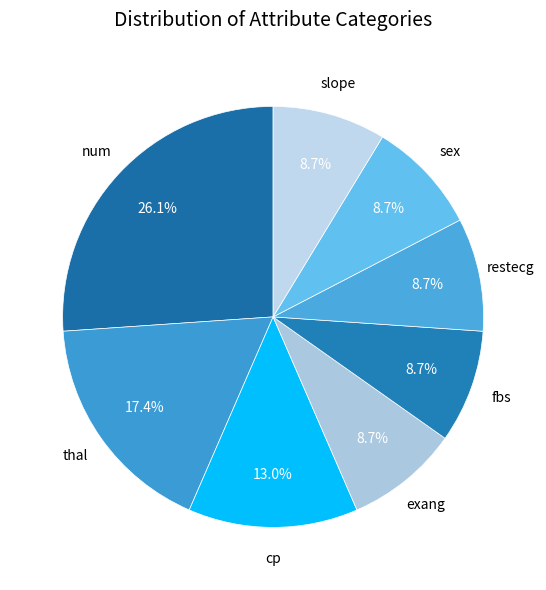

What is the largest slice in the pie chart?

num